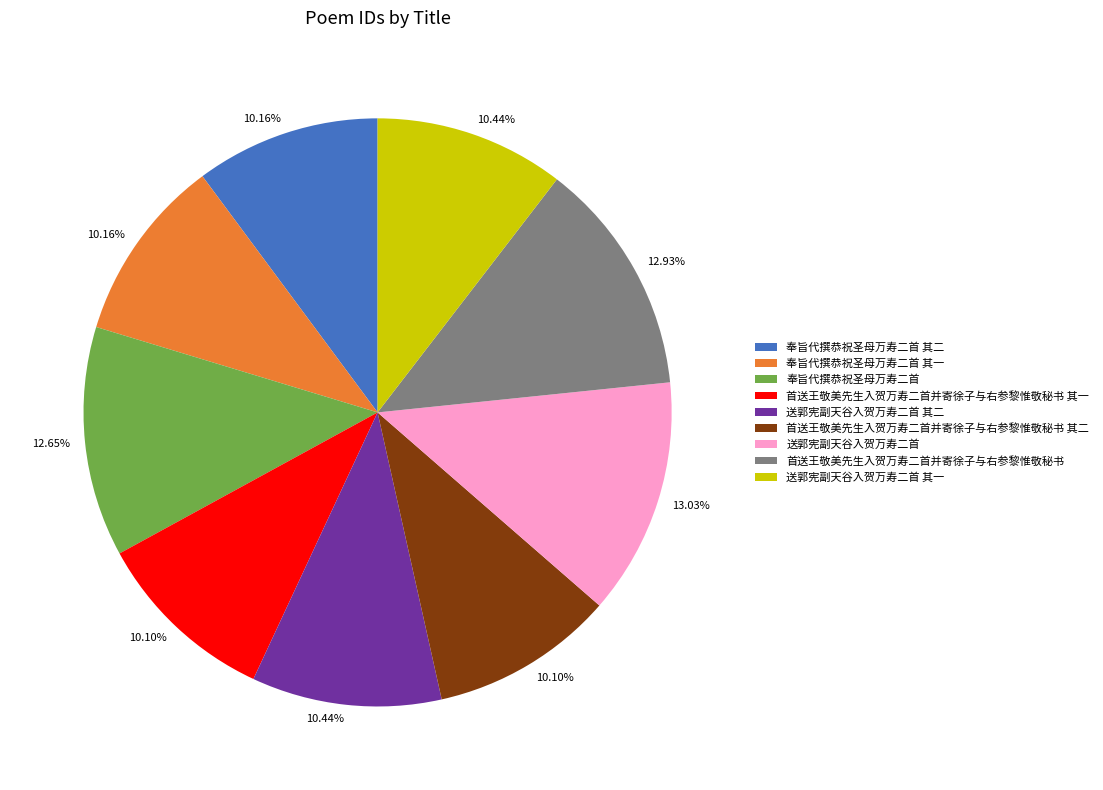

What is the total percentage of 送郭宪副天谷入贺万寿二首 其二 and 首送王敬美先生入贺万寿二首并寄徐子与右参黎惟敬秘书 其一?

20.5%